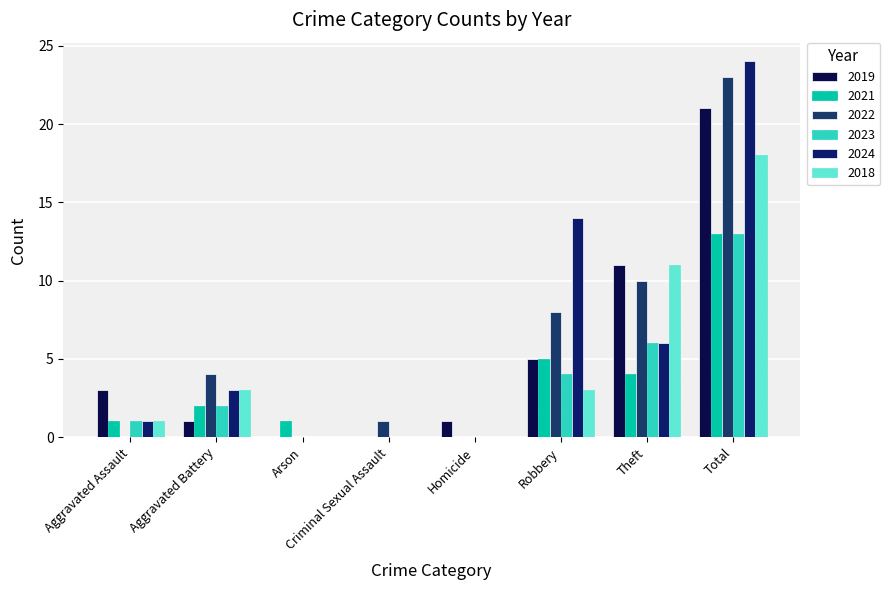

Does the chart contain stacked bars?

No